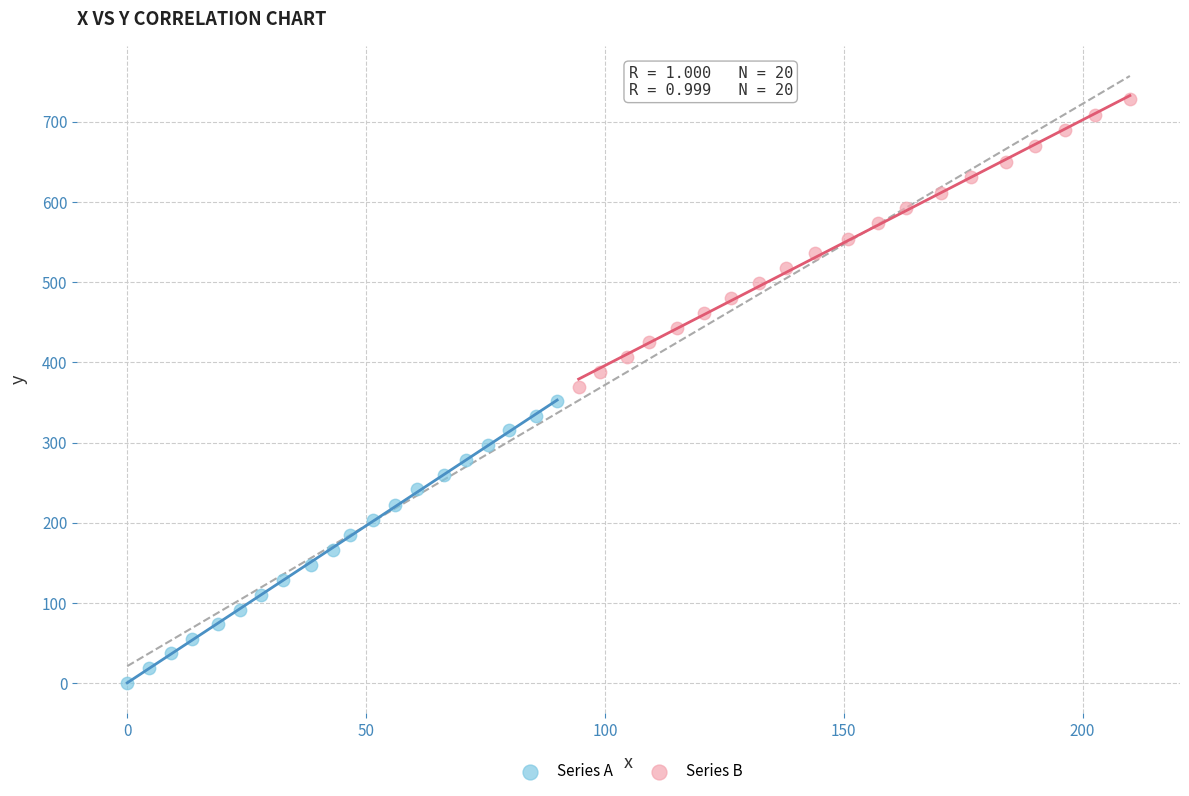

Which series contains the highest Y value?

Series B